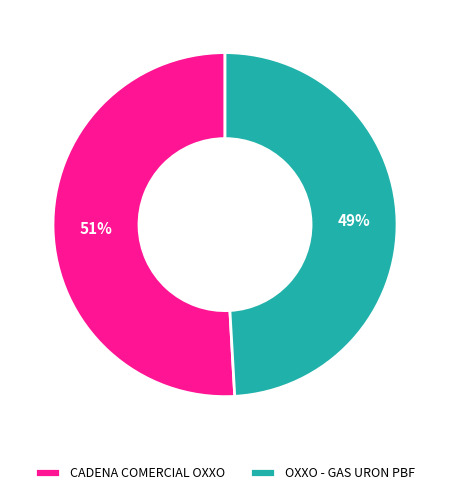

Which category has the smallest portion of the pie?

OXXO - GAS URON PBF